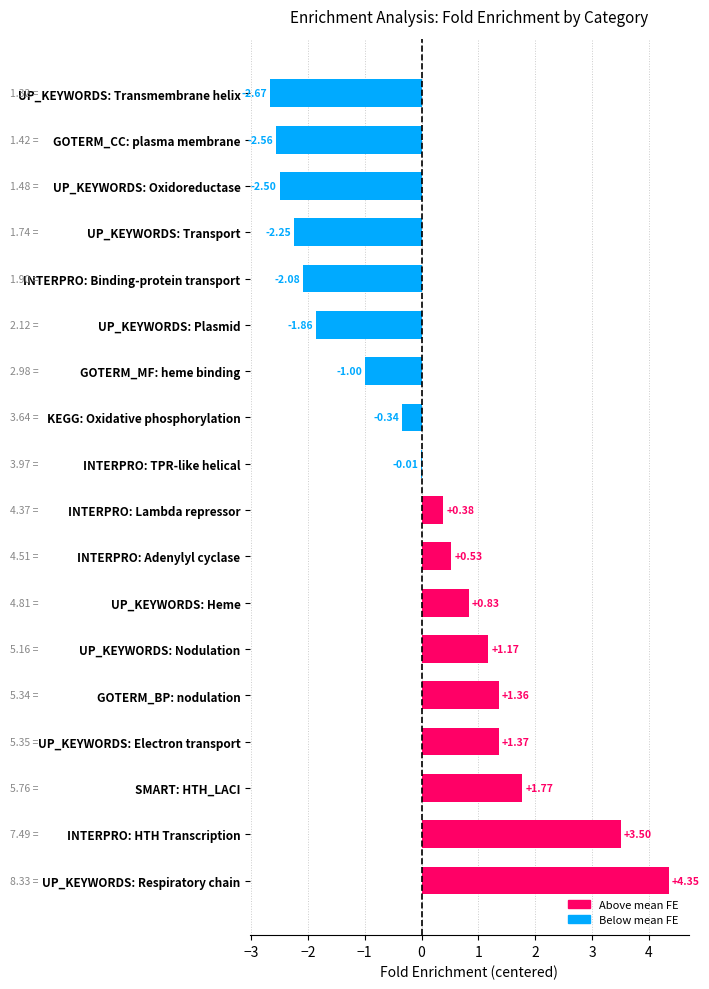

At which label is the value closest to 0?

INTERPRO: TPR-like helical